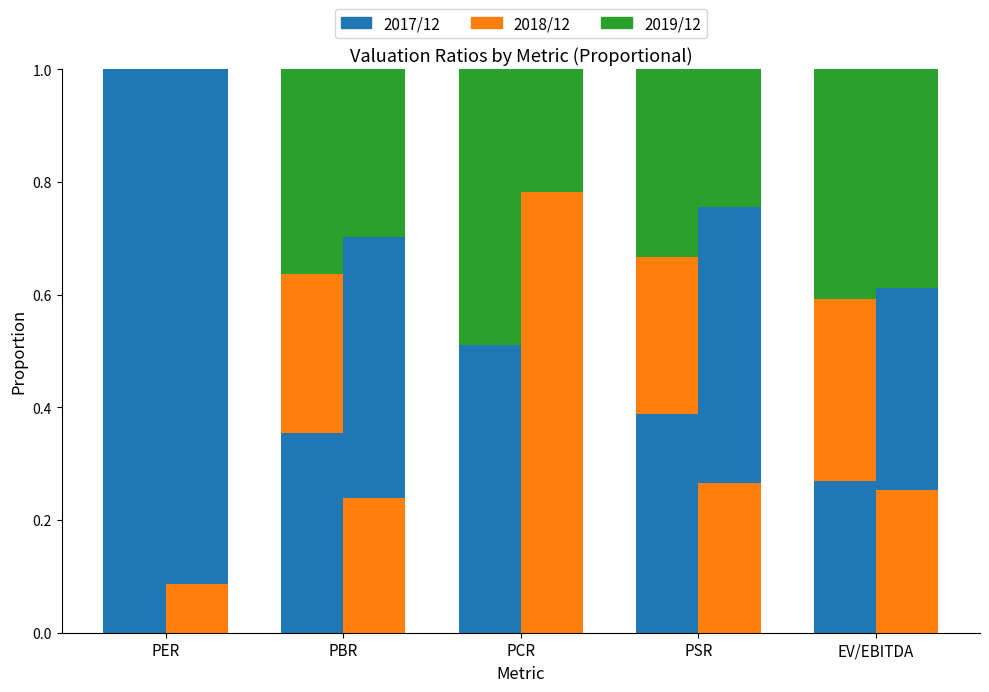

Which category has the highest value across all series?

PER